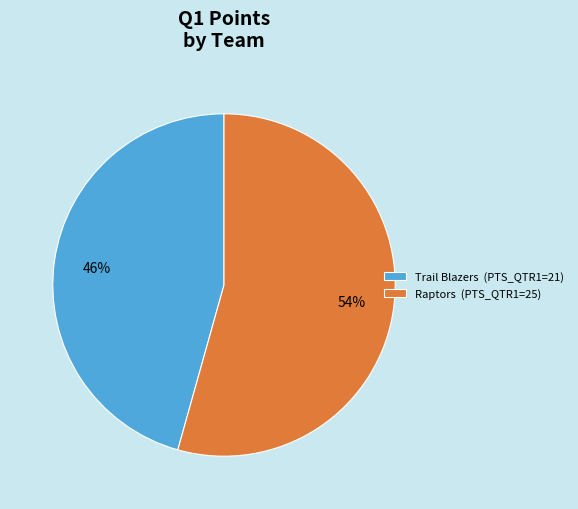

What is the majority slice?

Raptors